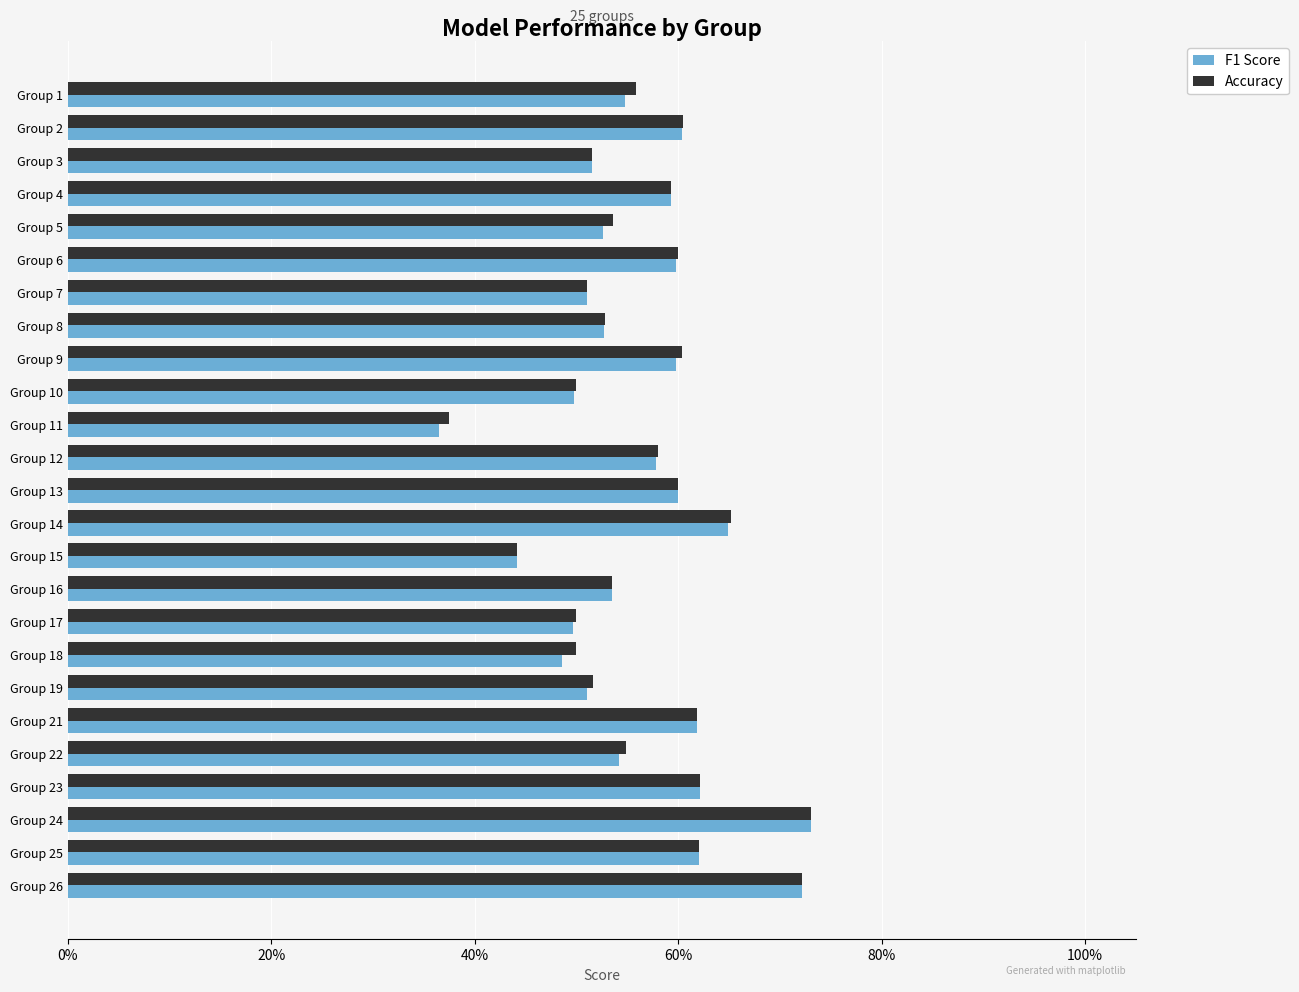

Reading left to right, list all the values displayed in this chart.

F1 Score: 0.5	0.6	0.5	0.6	0.5	0.6	0.5	0.5	0.6	0.5	0.4	0.6	0.6	0.6	0.4	0.5	0.5	0.5	0.5	0.6	0.5	0.6	0.7	0.6	0.7
Accuracy: 0.6	0.6	0.5	0.6	0.5	0.6	0.5	0.5	0.6	0.5	0.4	0.6	0.6	0.7	0.4	0.5	0.5	0.5	0.5	0.6	0.5	0.6	0.7	0.6	0.7